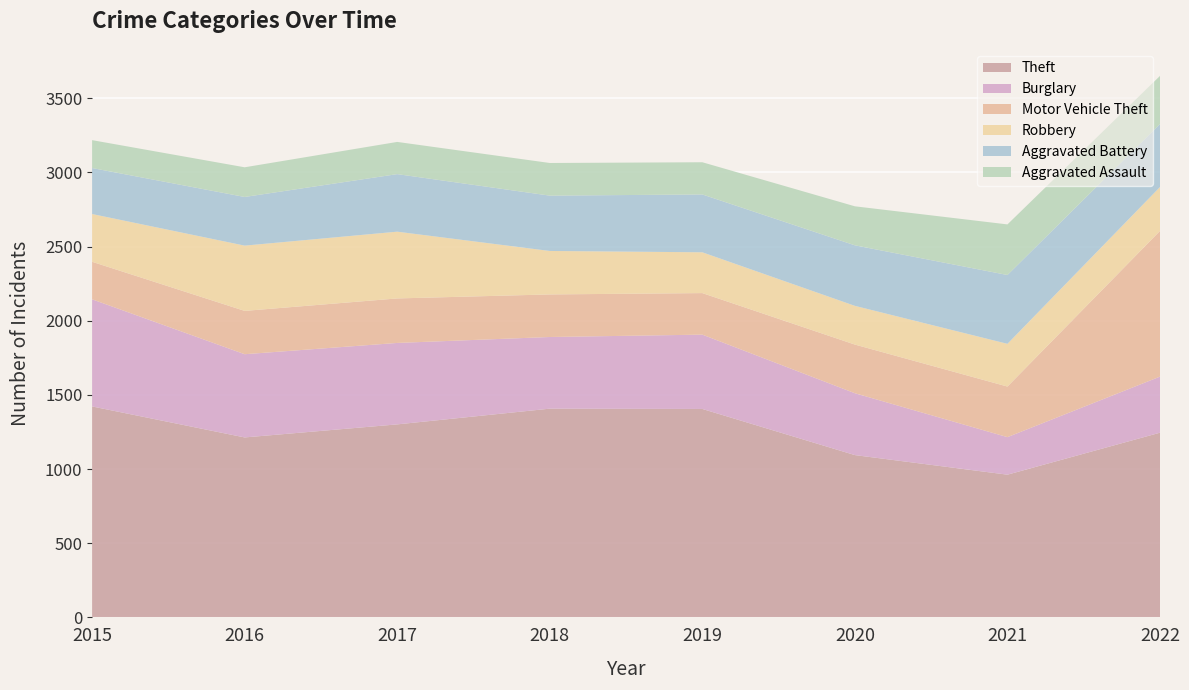

Reading left to right, transcribe all the data shown in this chart.

Theft: 2015=1422	2016=1213	2017=1301	2018=1407	2019=1405	2020=1094	2021=962	2022=1245
Burglary: 2015=722	2016=561	2017=549	2018=483	2019=501	2020=417	2021=253	2022=378
Motor Vehicle Theft: 2015=253	2016=292	2017=300	2018=287	2019=280	2020=328	2021=341	2022=982
Robbery: 2015=322	2016=440	2017=450	2018=293	2019=275	2020=261	2021=288	2022=296
Aggravated Battery: 2015=310	2016=328	2017=388	2018=373	2019=390	2020=408	2021=464	2022=425
Aggravated Assault: 2015=188	2016=200	2017=217	2018=220	2019=217	2020=263	2021=341	2022=324